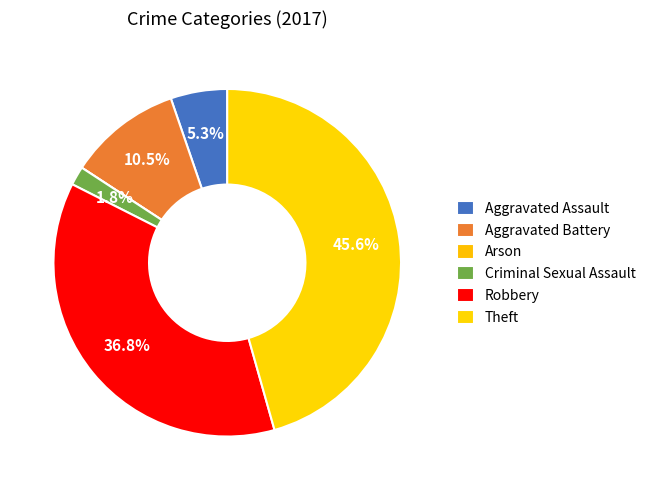

What is the total percentage of Arson and Theft?

45.6%